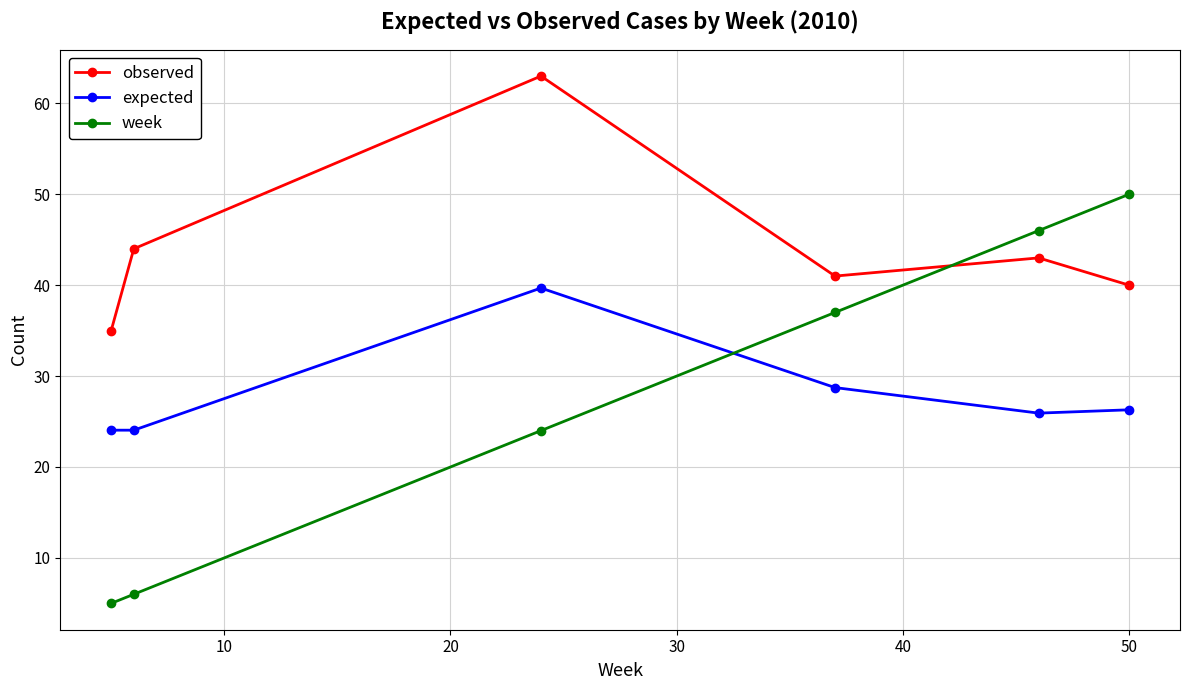

Does the chart have visible grid lines?

Yes